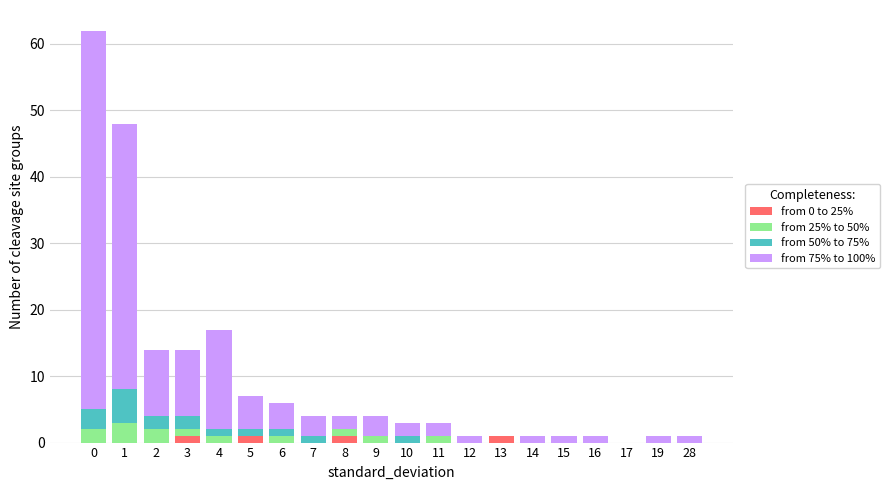

Is it true that from 0 to 25% equals 0 at 7?

True